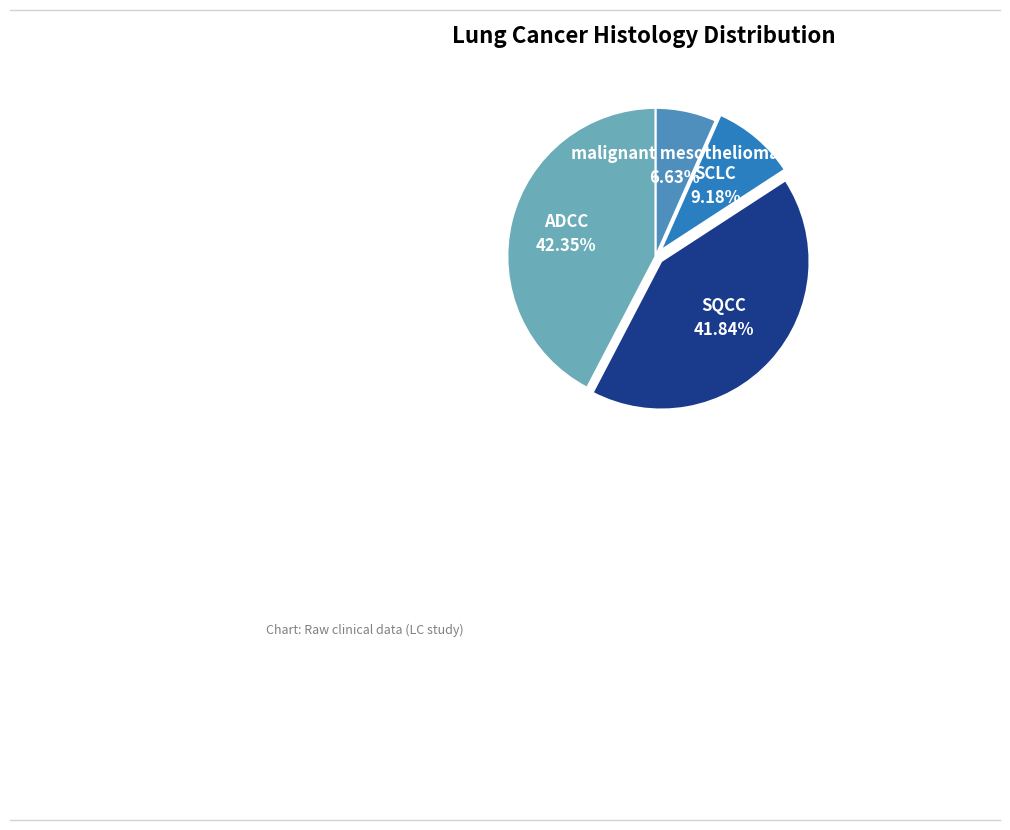

To the nearest percent, what is the average slice percentage?

25%